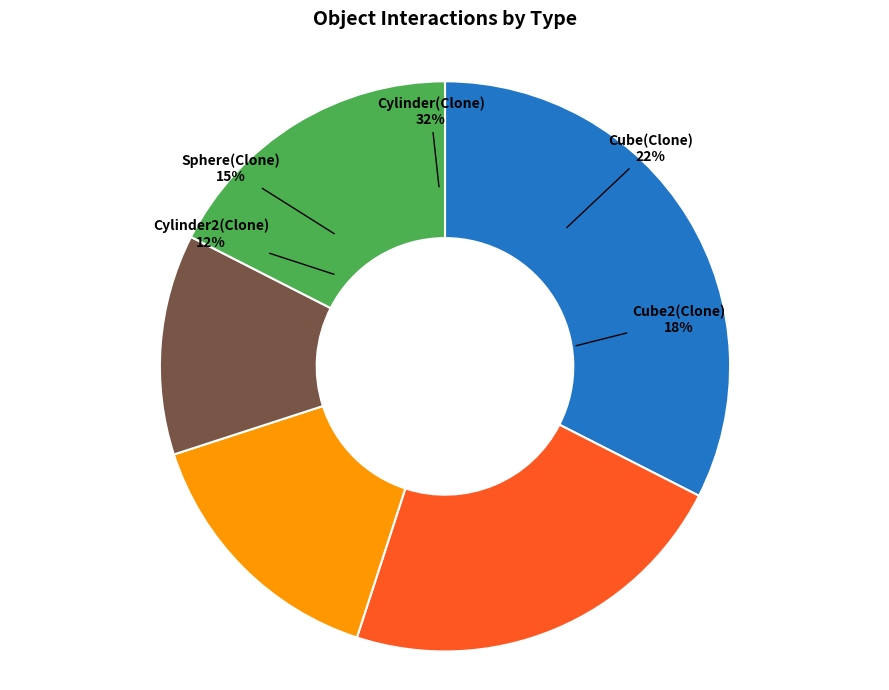

The Cylinder(Clone) slice represents 32% of the pie. True or false?

True